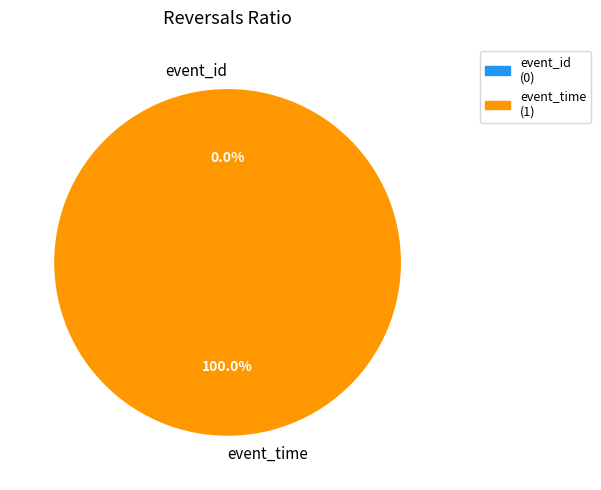

To the nearest percent, what is the difference between the largest and smallest slice percentages?

100%